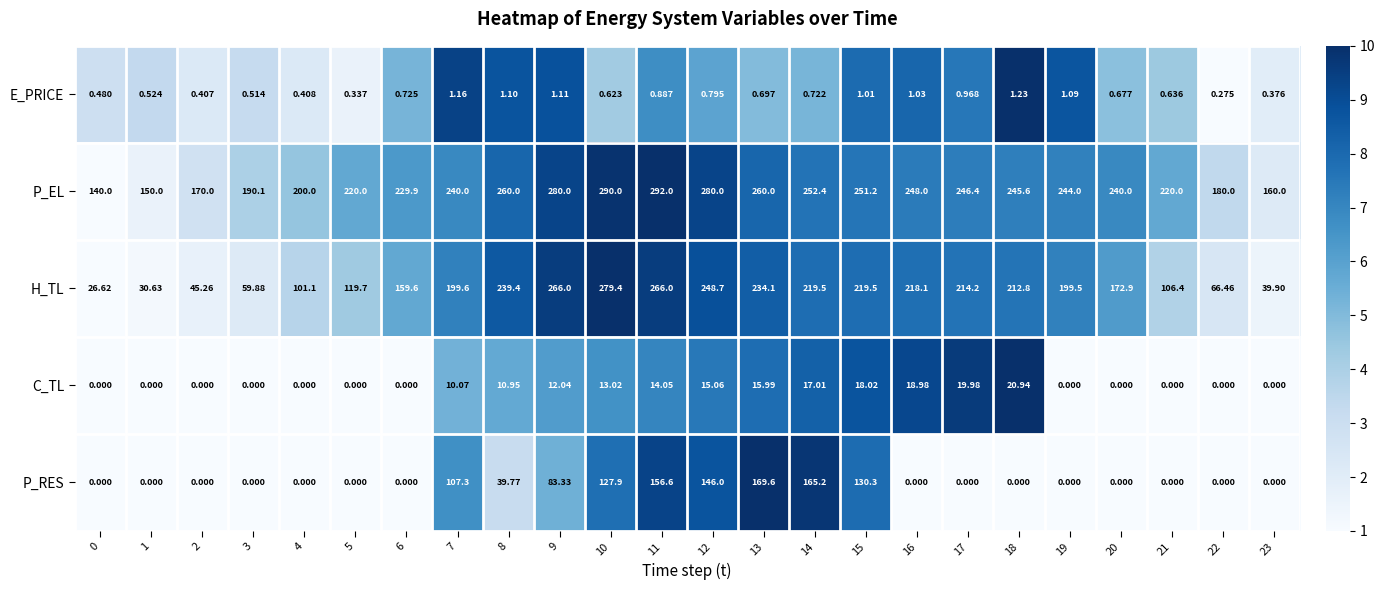

Which series has the widest spread of values?

H_TL